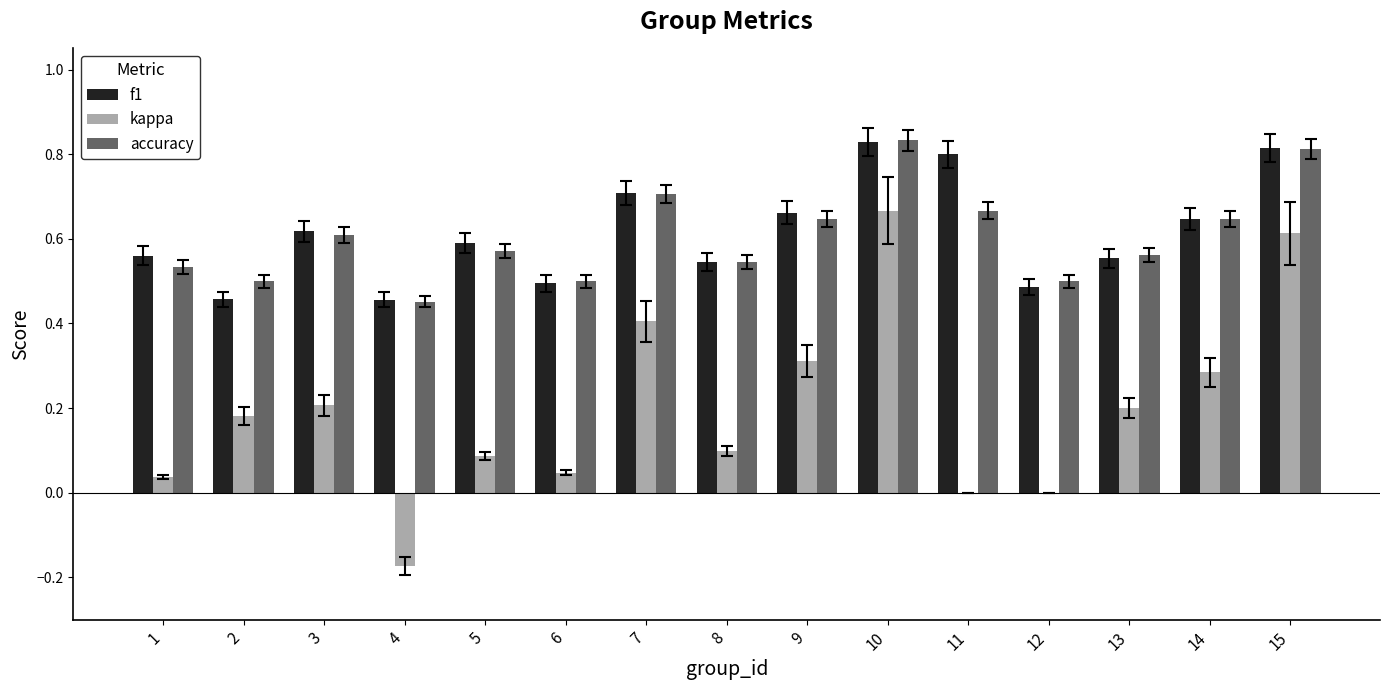

What is the total value across all series at 3?

1.4